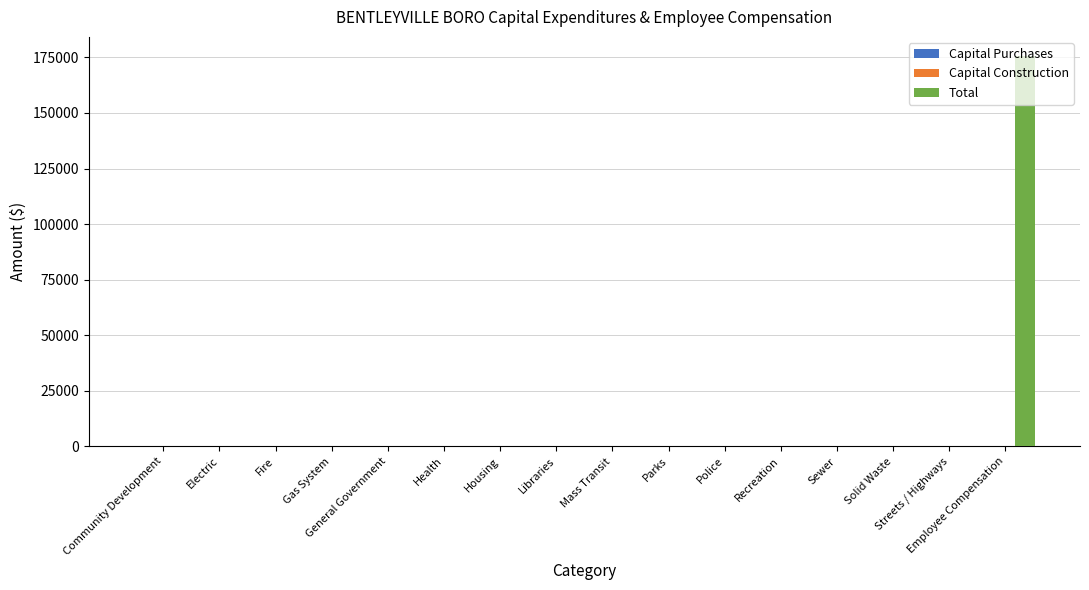

Which series changed the most between Health and Solid Waste?

Capital Purchases